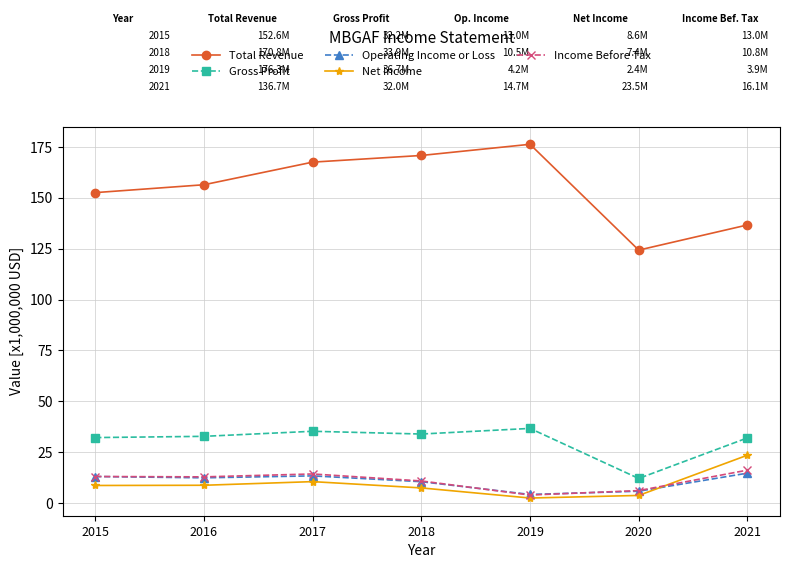

Where is the first local maximum for Net Income?

2017